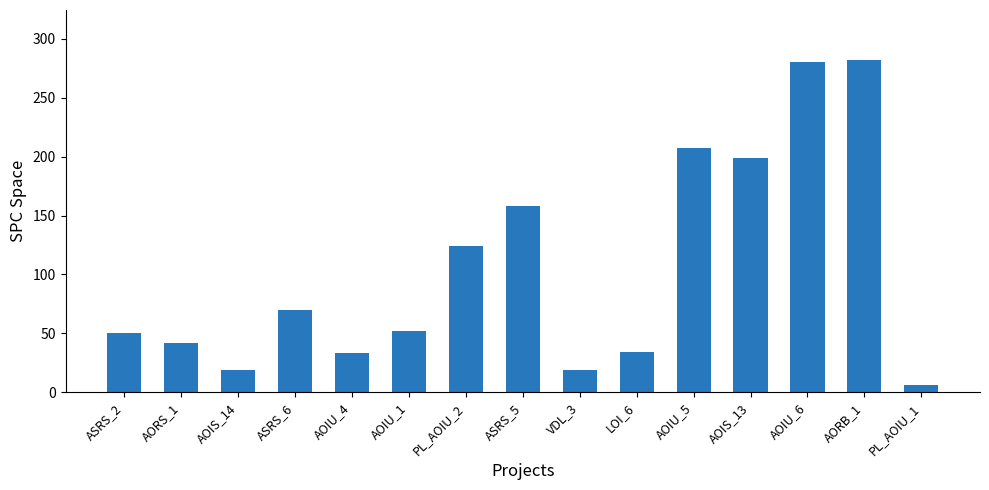

The value at AOIU_6 is 280. True or false?

True